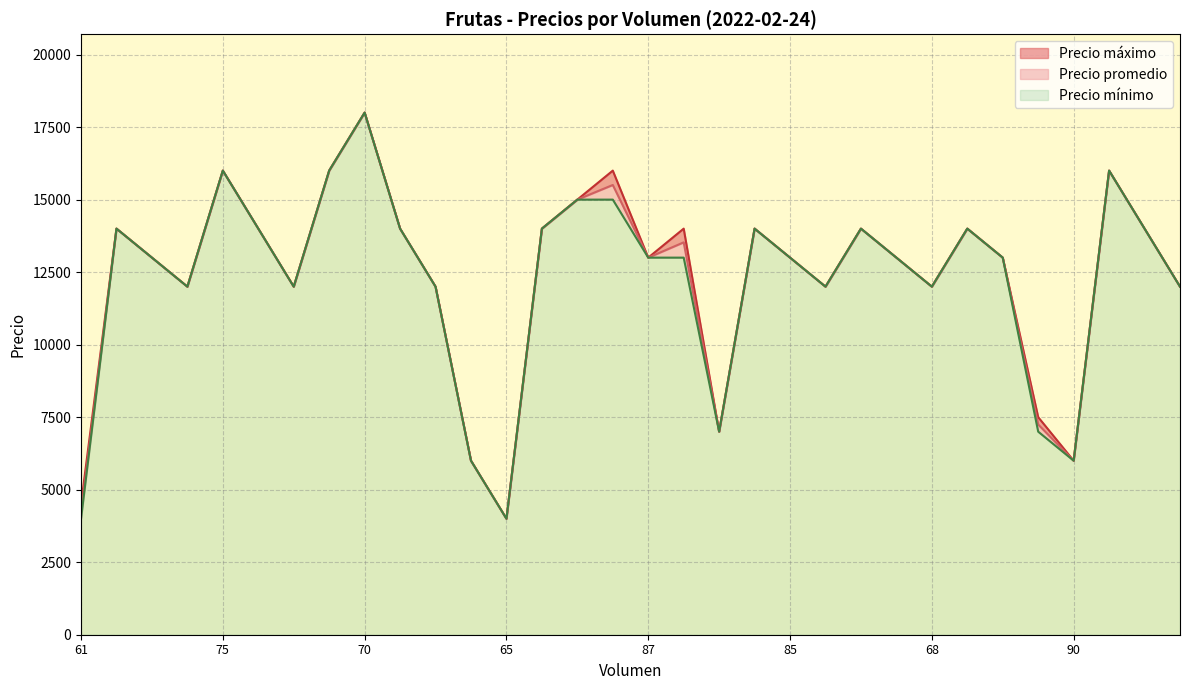

True or false: Precio máximo and Precio promedio intersect in this chart.

False